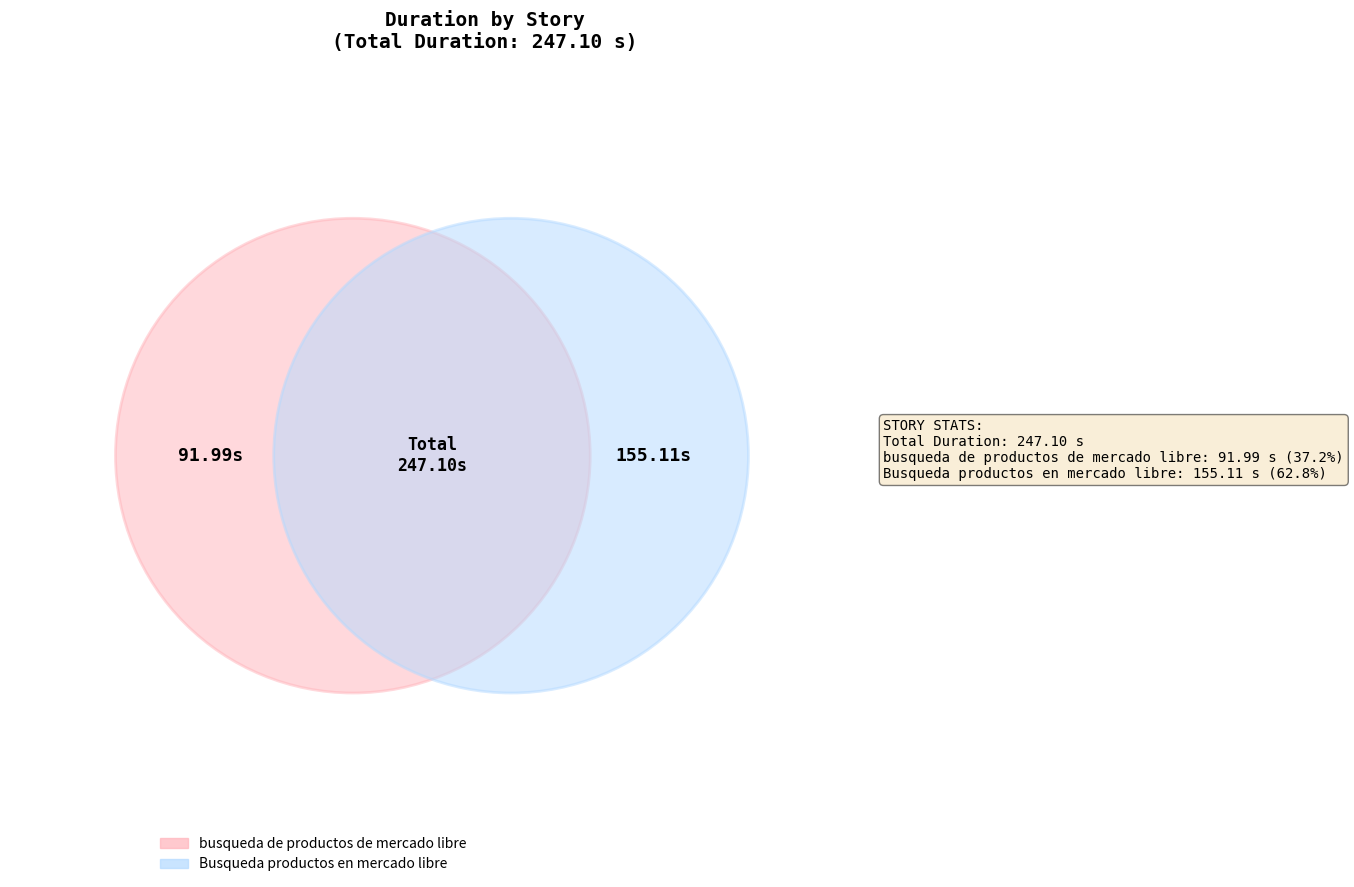

Combined, do Busqueda productos en mercado libre and busqueda de productos de mercado libre account for over 50%?

Yes